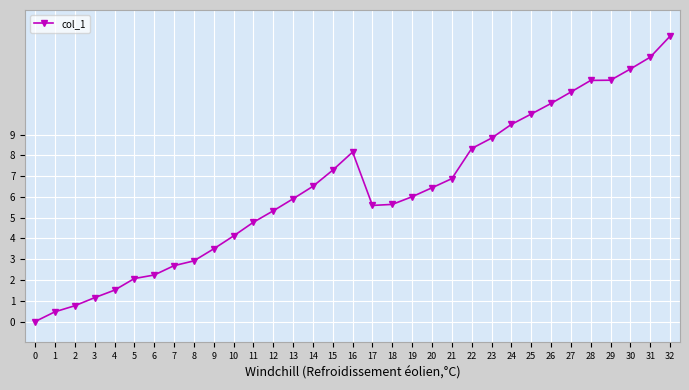

Is it true that the value at 25 is 3.1?

False